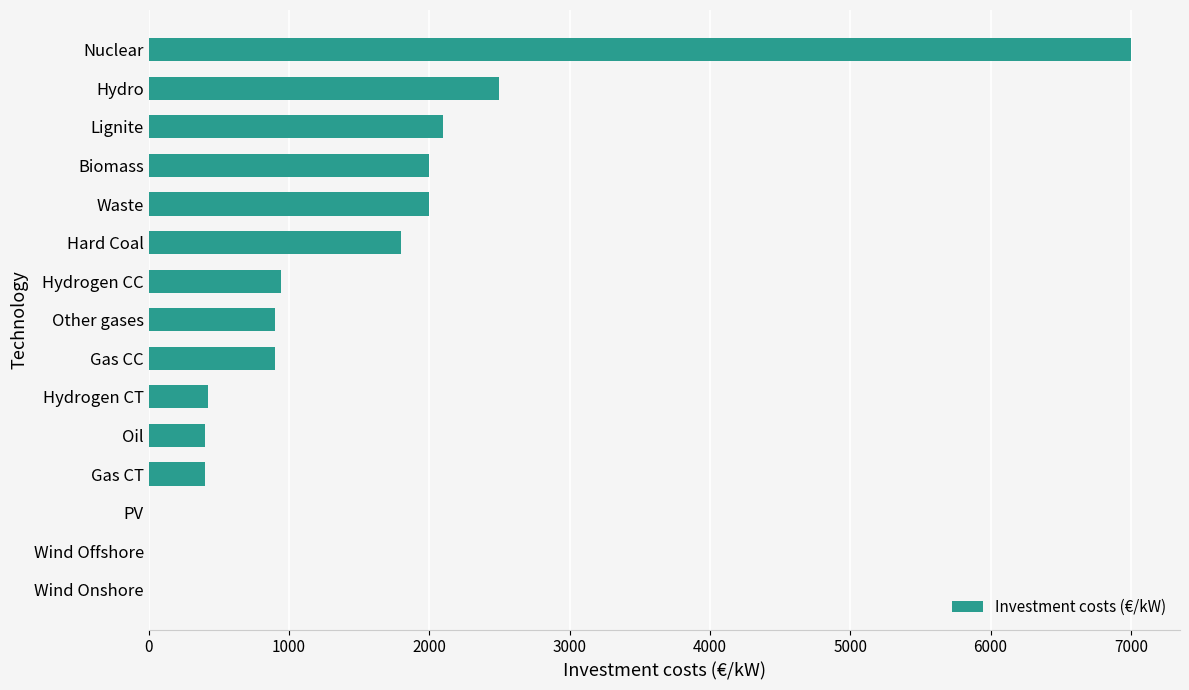

Which category has the highest value across all series?

Nuclear